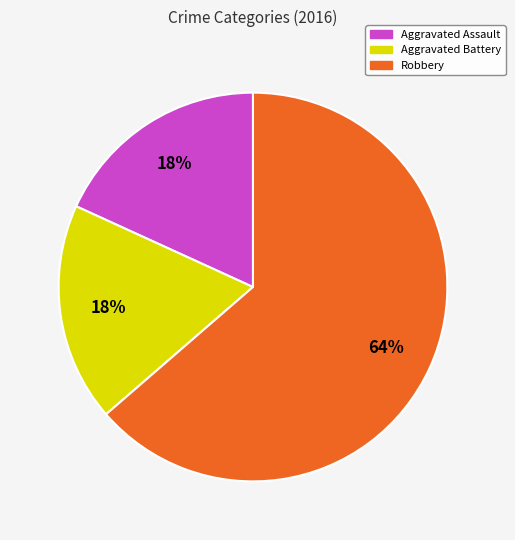

What is the ratio of the value at Aggravated Battery to the value at Robbery?

0.3